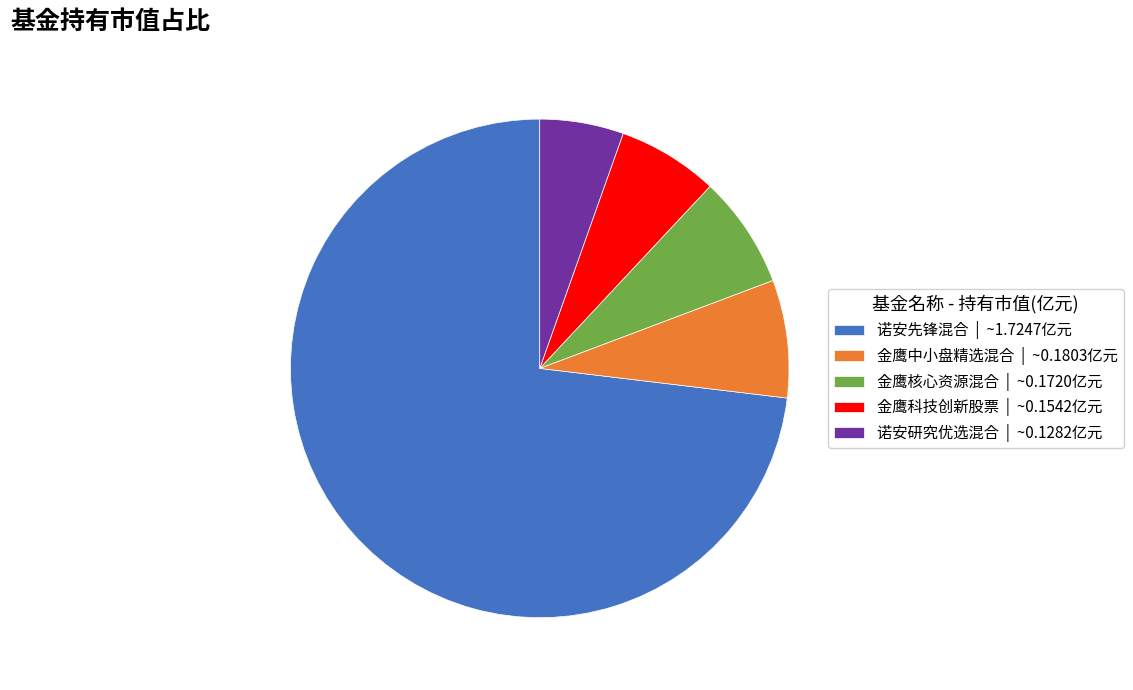

Which has a higher value, 金鹰科技创新股票 | ~0.1542亿元 or 金鹰核心资源混合 | ~0.1720亿元?

金鹰核心资源混合 | ~0.1720亿元